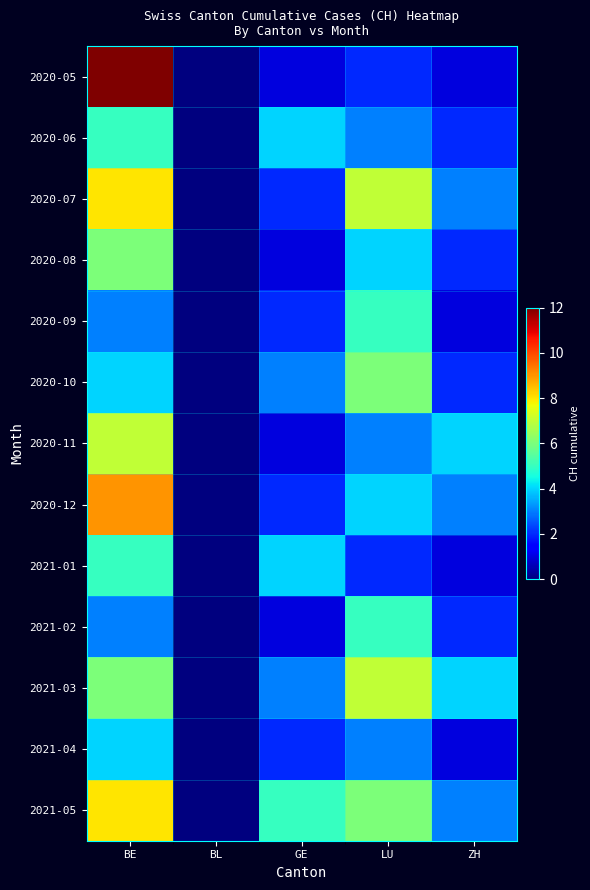

What is the spread (max minus min) of values at BE?

9